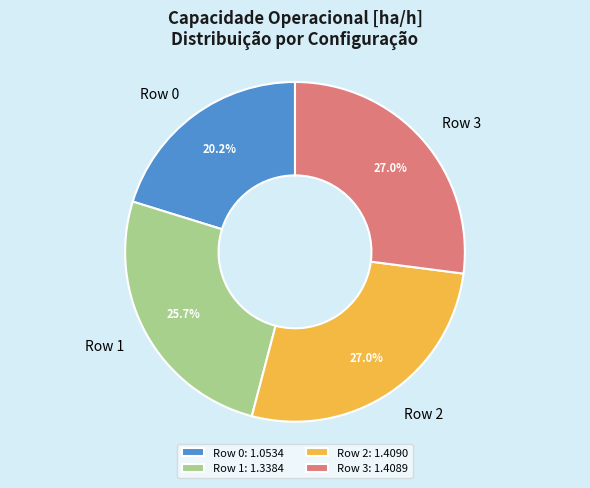

Which slice is the smallest?

Row 0